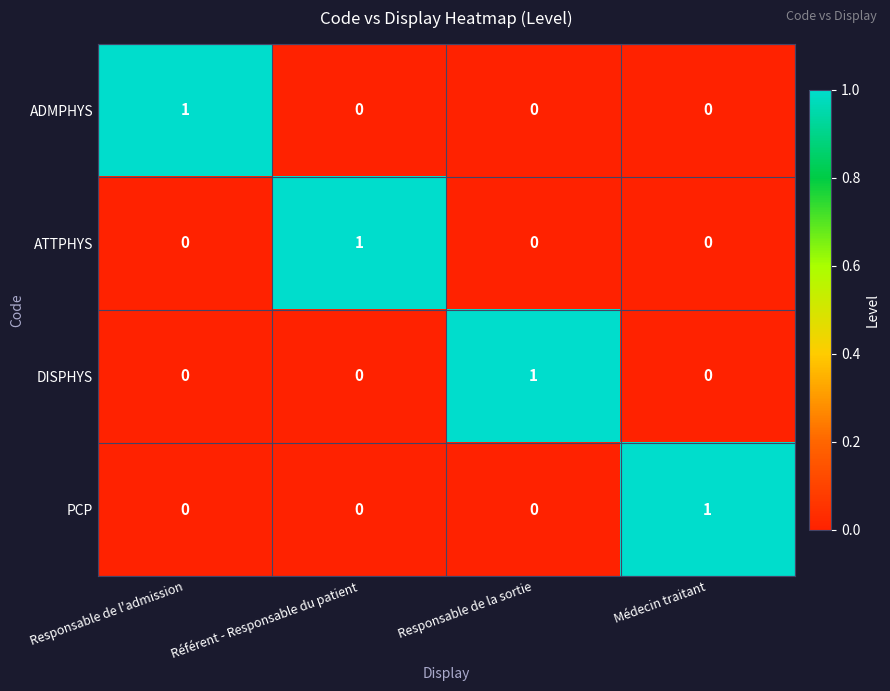

At how many categories does at least one series exceed 0?

4